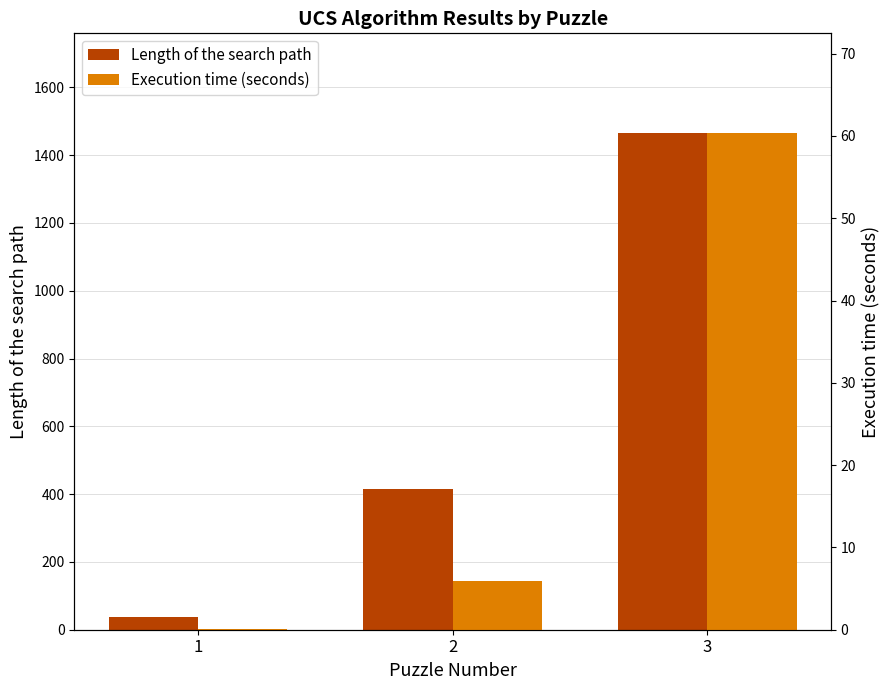

The value of Execution time (seconds) at 2 is 3.6. True or false?

False